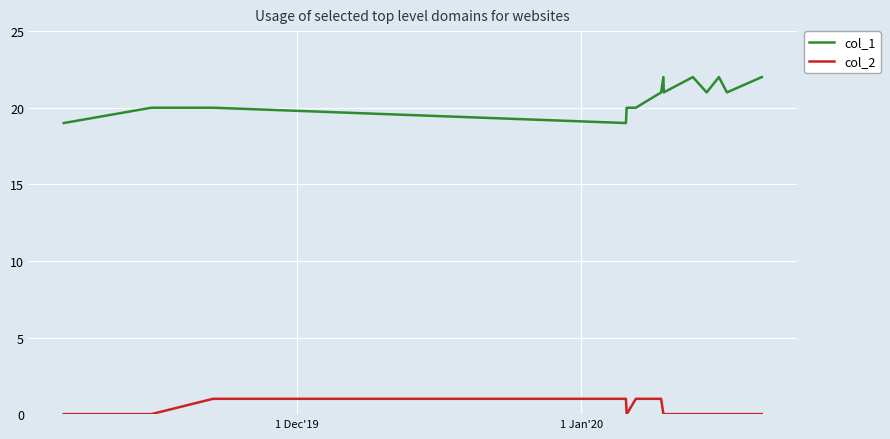

Which series has the widest spread of values?

col_1